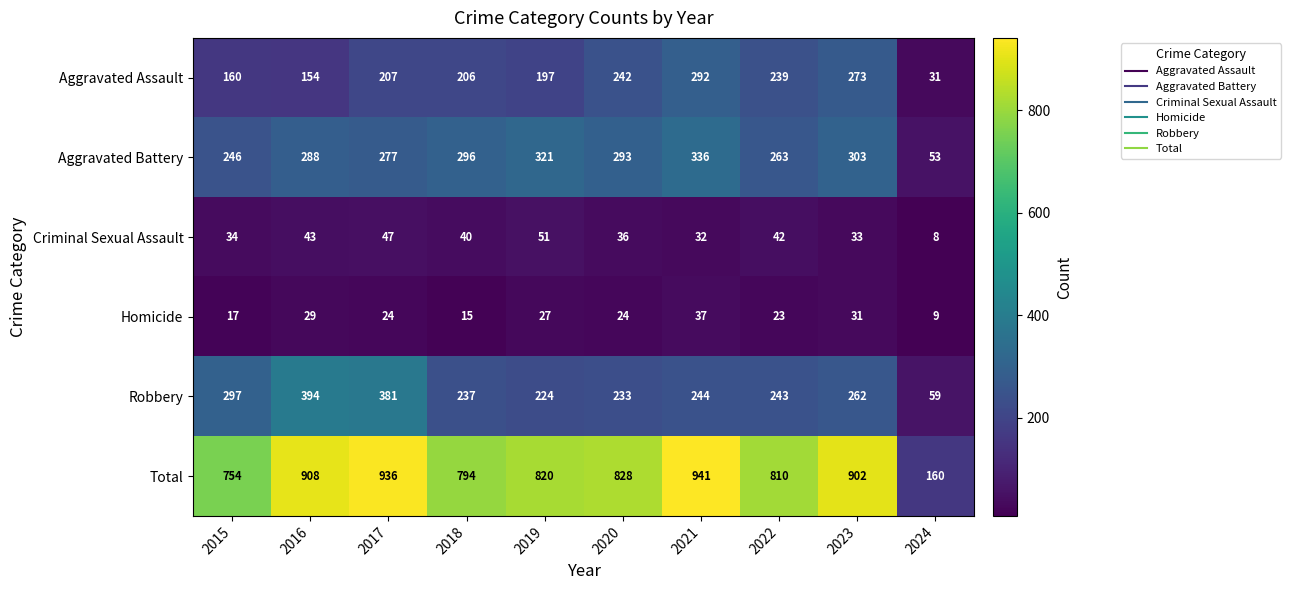

How many series are shown in this chart?

6